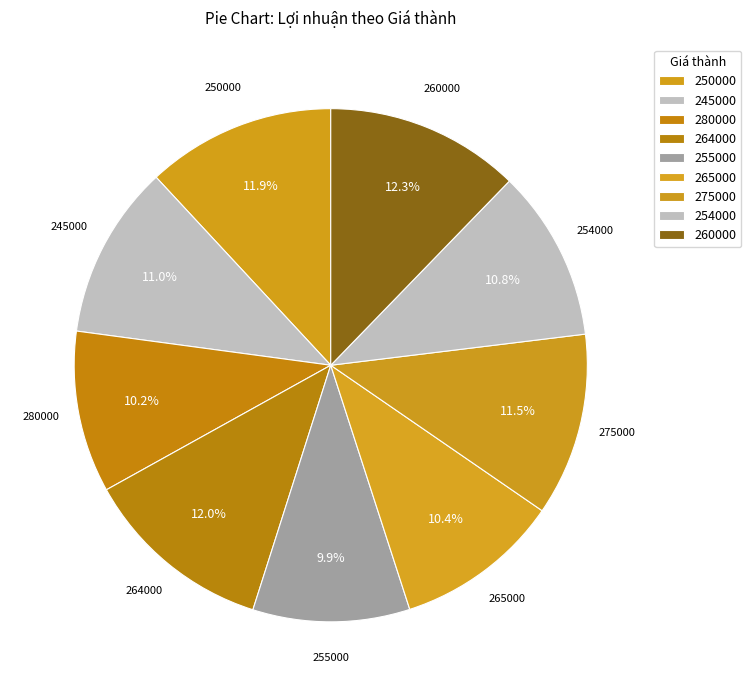

Rank the categories by value from highest to lowest.

260000, 264000, 250000, 275000, 245000, 254000, 265000, 280000, 255000